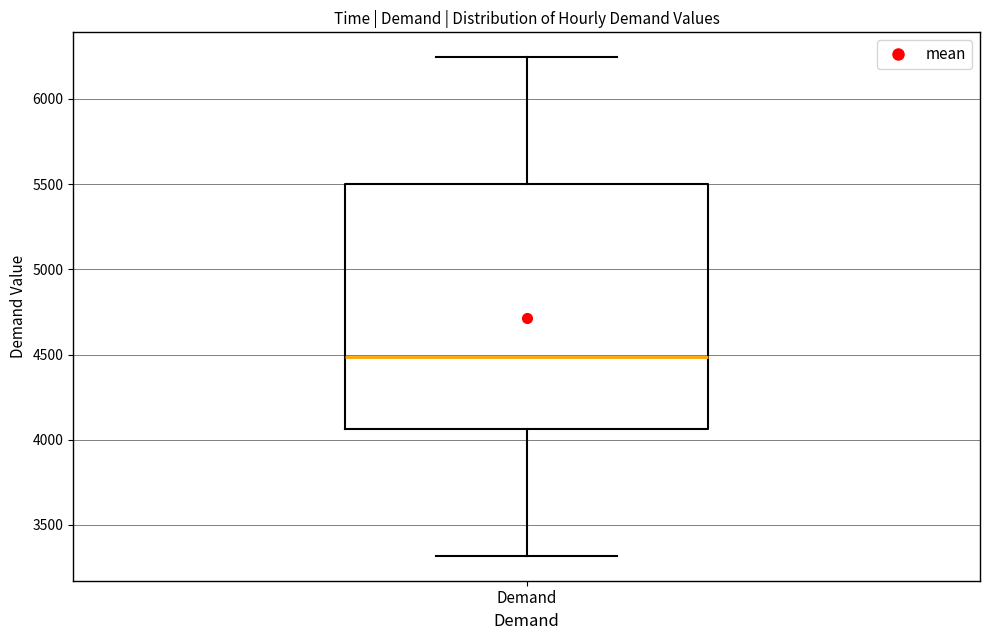

Where is the upper edge of the box for Demand on the y-axis? The values are not printed on the chart, so give them approximately, as read against the axis.

5500